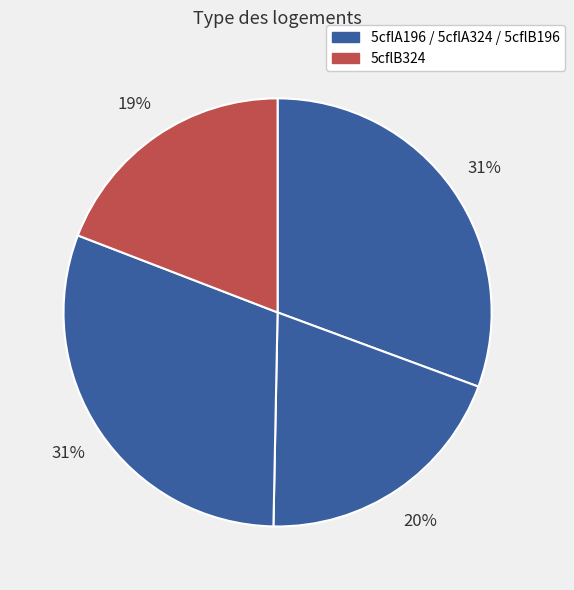

What is the largest slice in the pie chart?

5cflA196